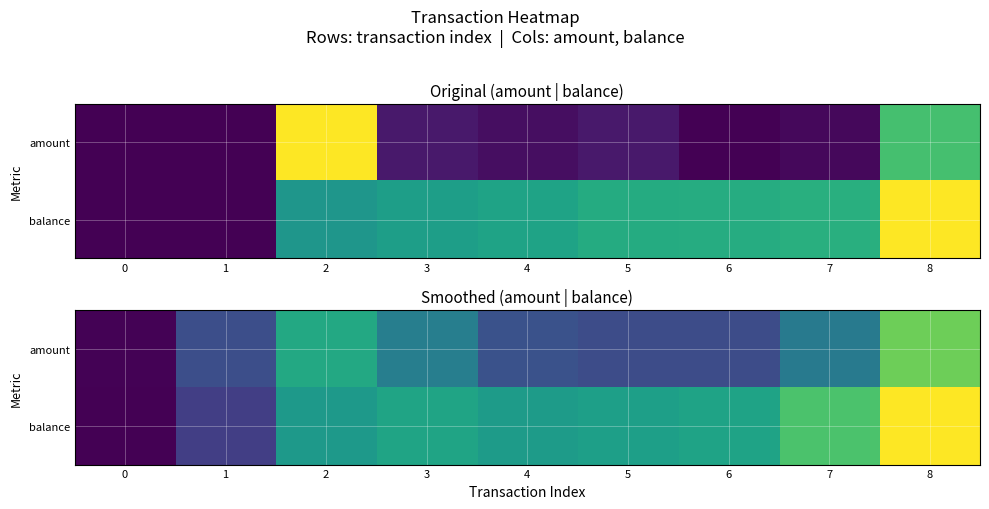

List the series in order of their overall mean, lowest first.

amount, balance